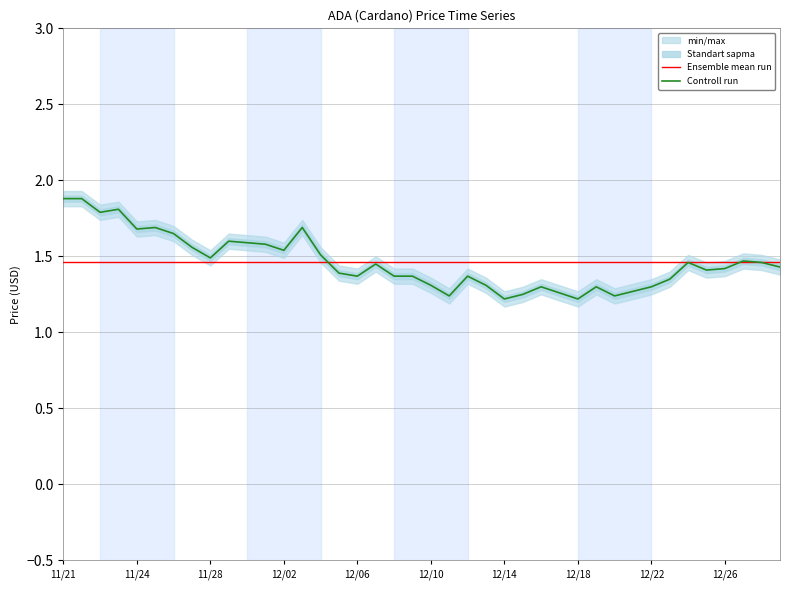

Is it true that Controll run equals 1.2 at 12/18?

True